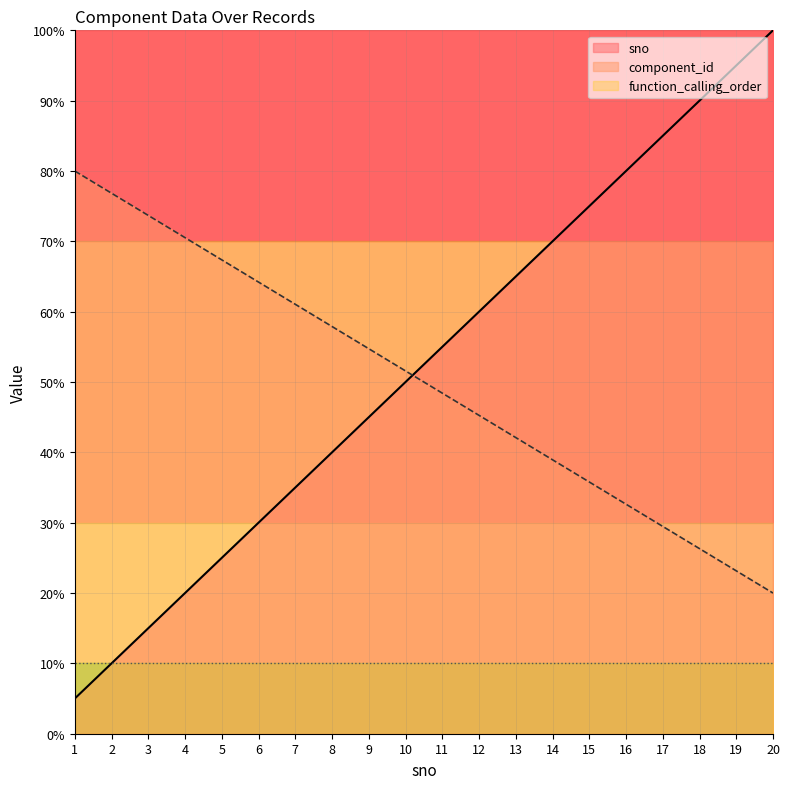

What value does the component_id series have at 10?

51.6